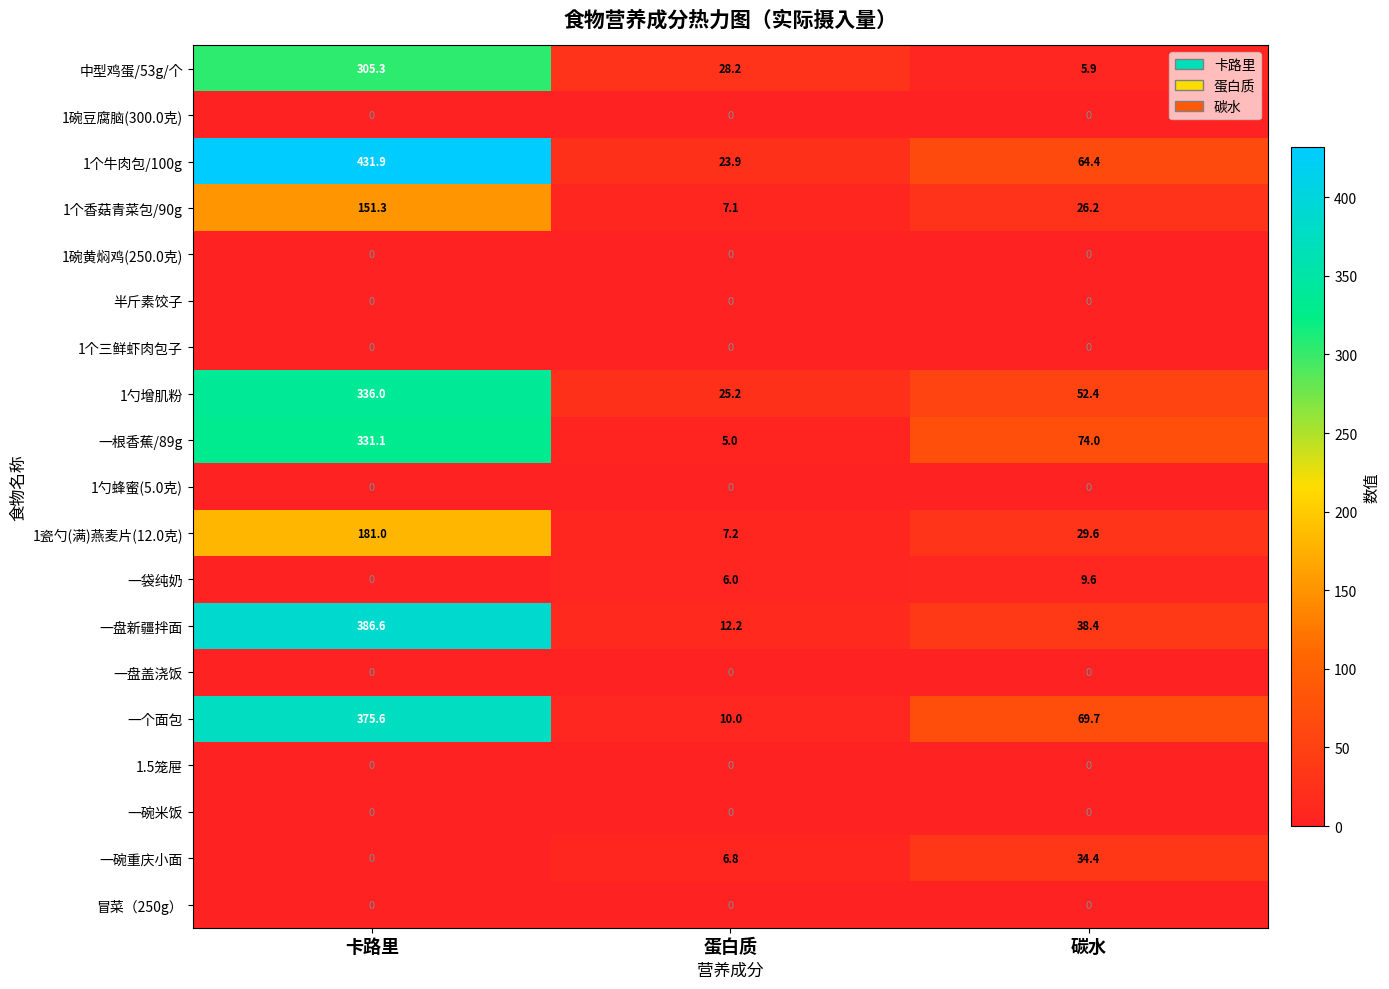

Which series changed the most between 蛋白质 and 碳水?

一根香蕉/89g